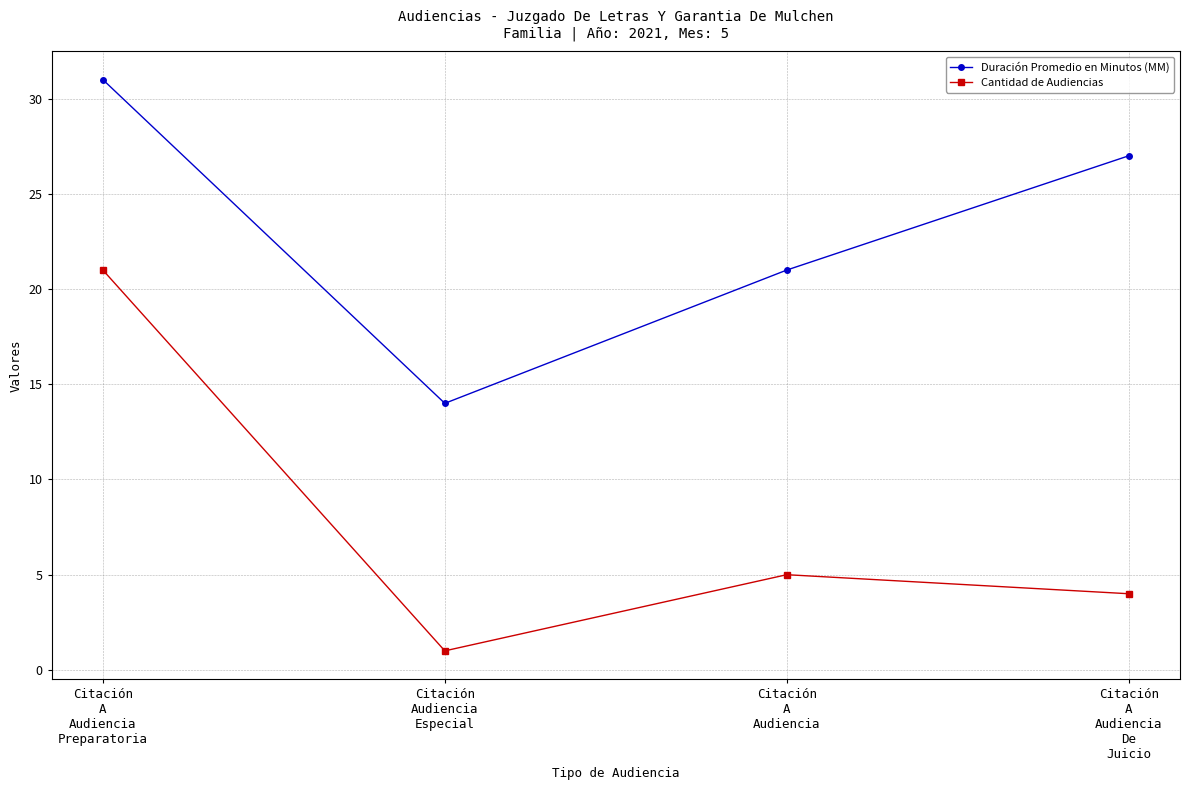

In Duración Promedio en Minutos (MM), how many points are lower than both neighbors (excluding endpoints)?

1